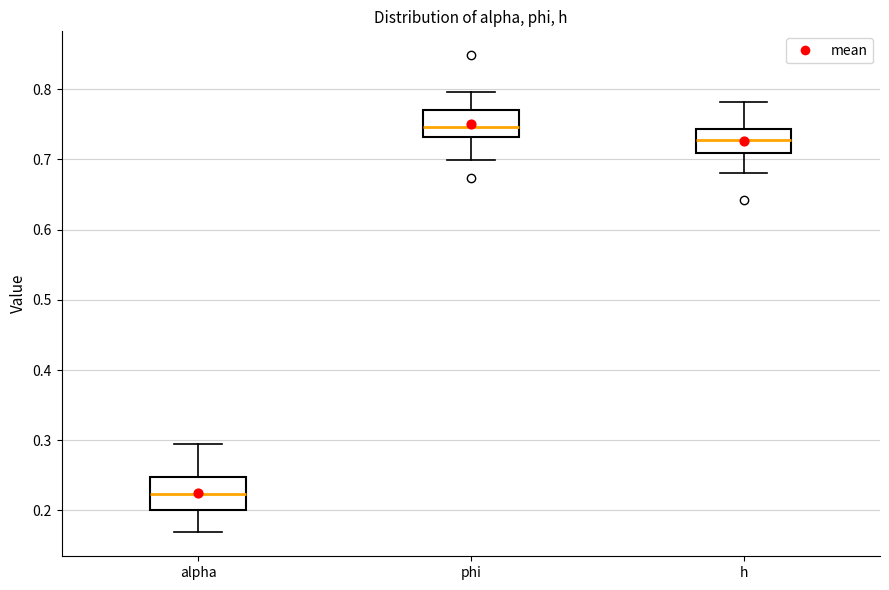

Reading left to right, transcribe this box plot: for each box, give where its median line is, the range the box spans, and where its two whiskers end, as read against the y-axis. The values are not printed on the chart, so give them approximately, as read against the axis.

alpha: median 0.22, box 0.20 to 0.25, whiskers 0.17 to 0.29
phi: median 0.75, box 0.73 to 0.77, whiskers 0.70 to 0.80
h: median 0.73, box 0.71 to 0.74, whiskers 0.68 to 0.78